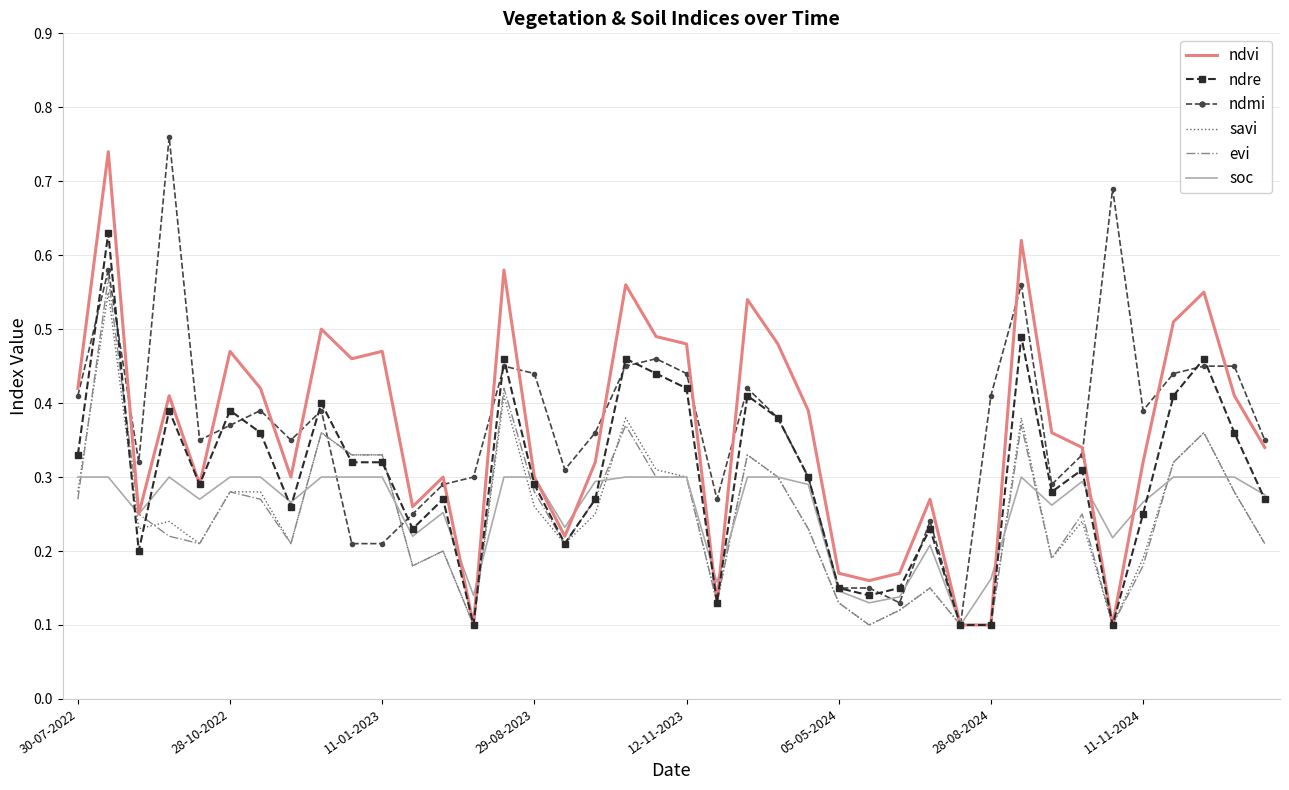

What are all the series names shown in the legend?

ndvi, ndre, ndmi, savi, evi, soc